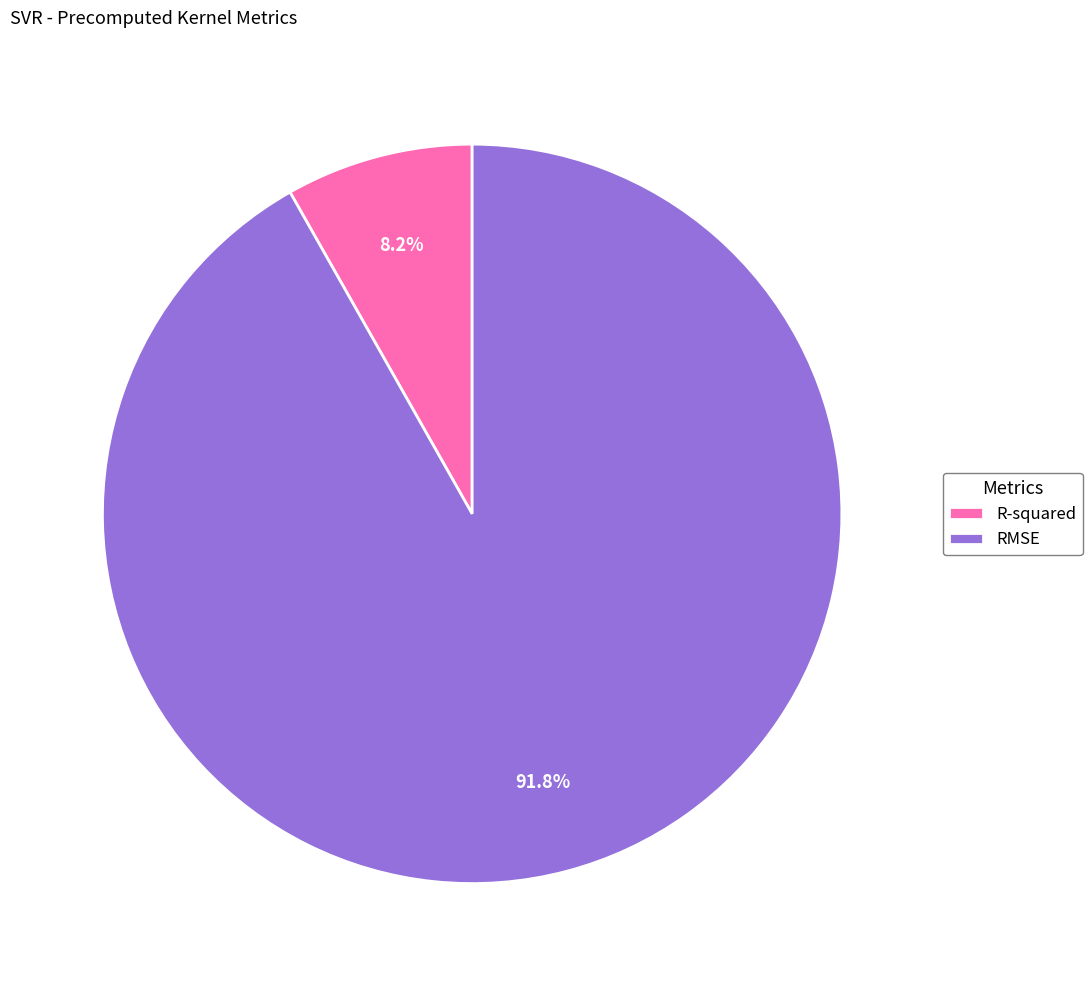

Which slice represents more than half of the pie?

RMSE